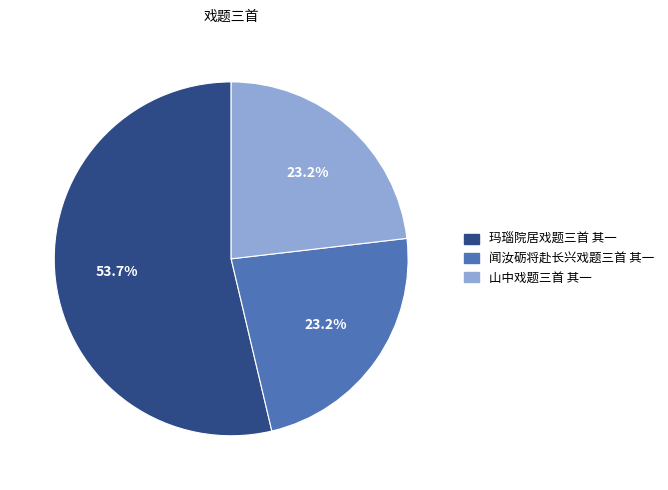

Count the number of slices in the pie.

3